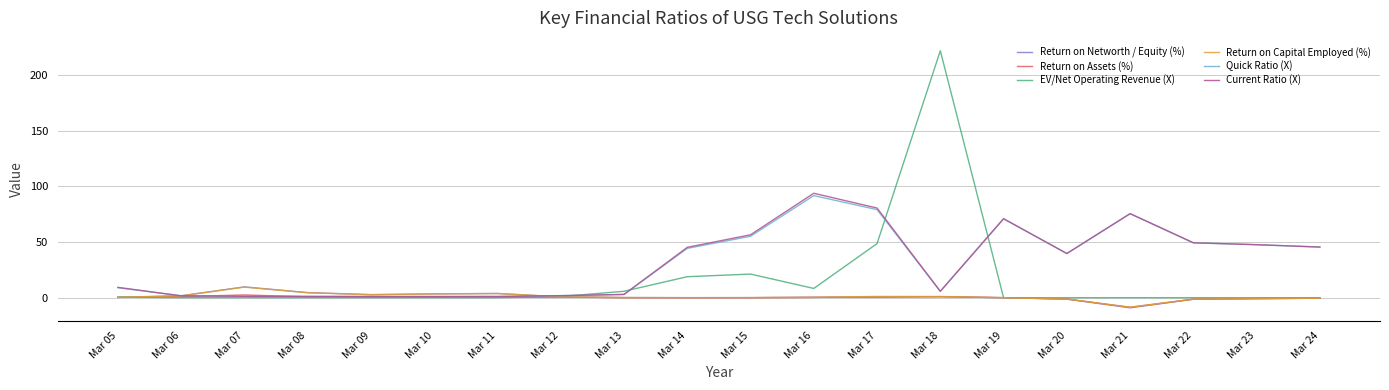

What are all the series names shown in the legend?

Return on Networth / Equity (%), Return on Assets (%), EV/Net Operating Revenue (X), Return on Capital Employed (%), Quick Ratio (X), Current Ratio (X)